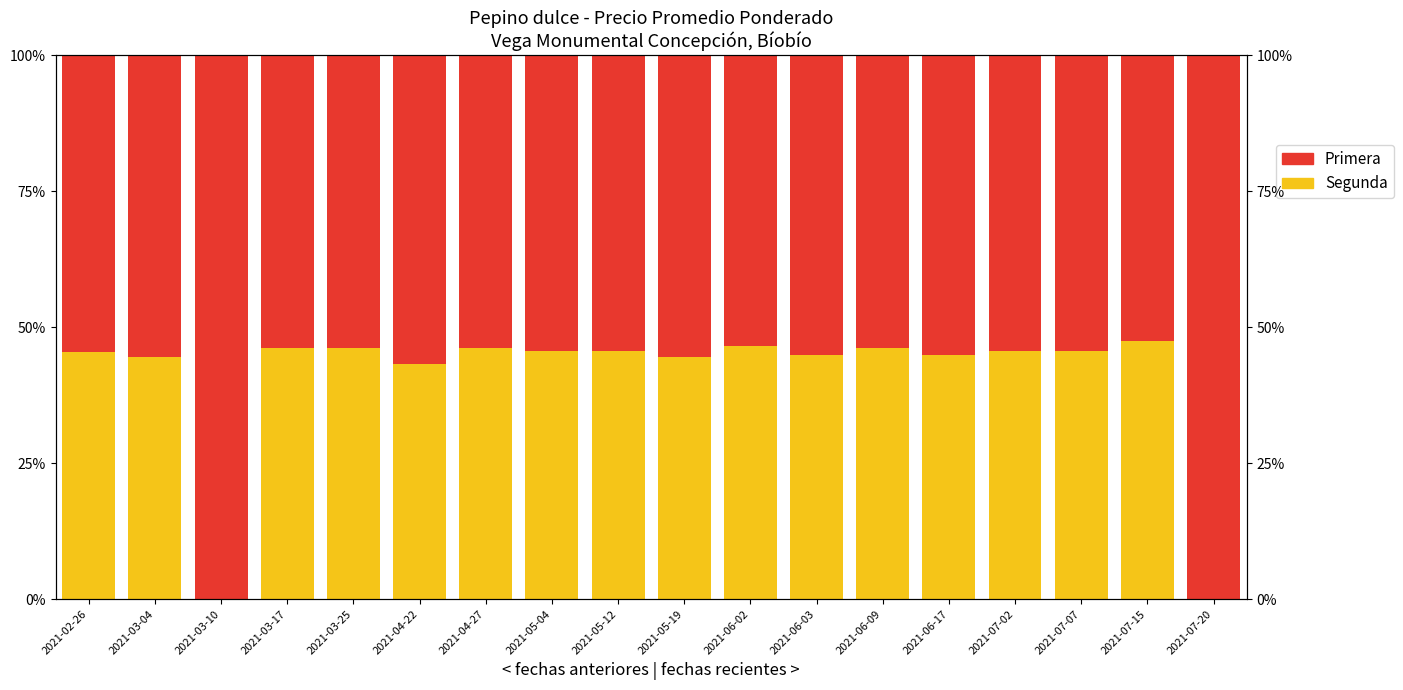

What is the sum of the Segunda values at 2021-06-02 and 2021-07-20?

46.5